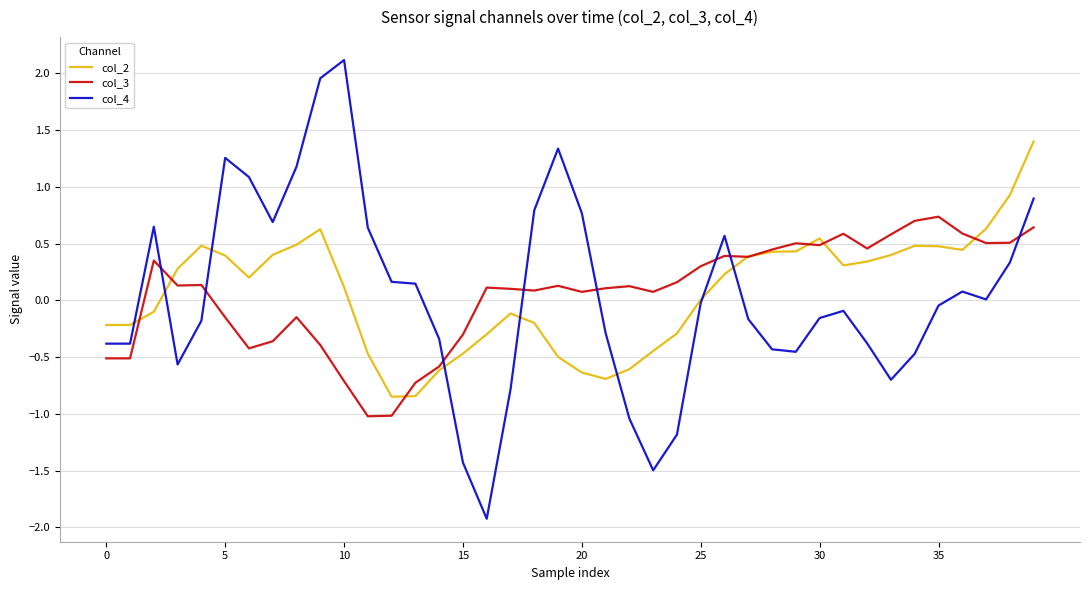

What is the maximum value shown in the chart?

2.1